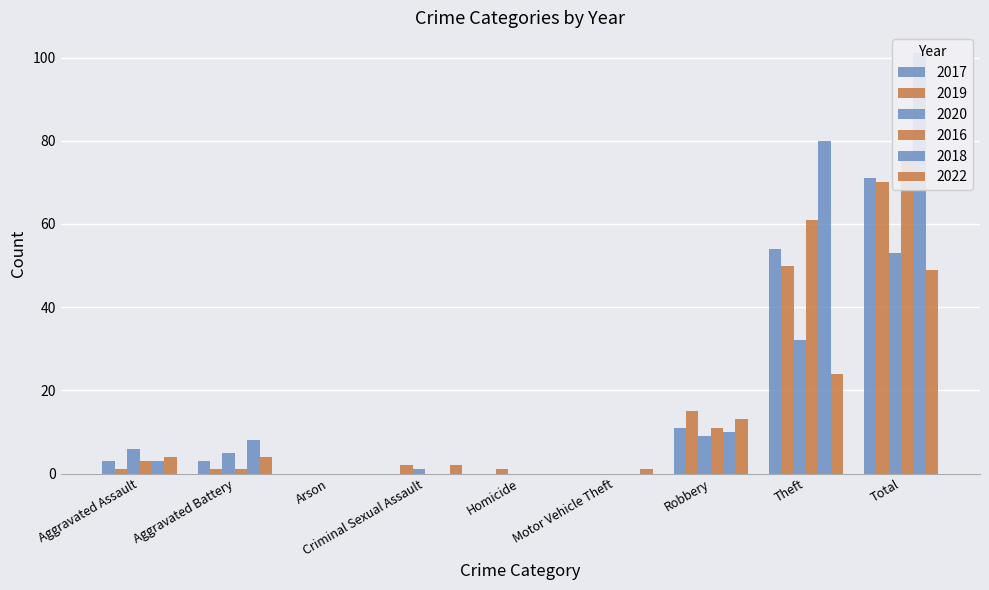

Is it true that 2022 equals 8 at Robbery?

False